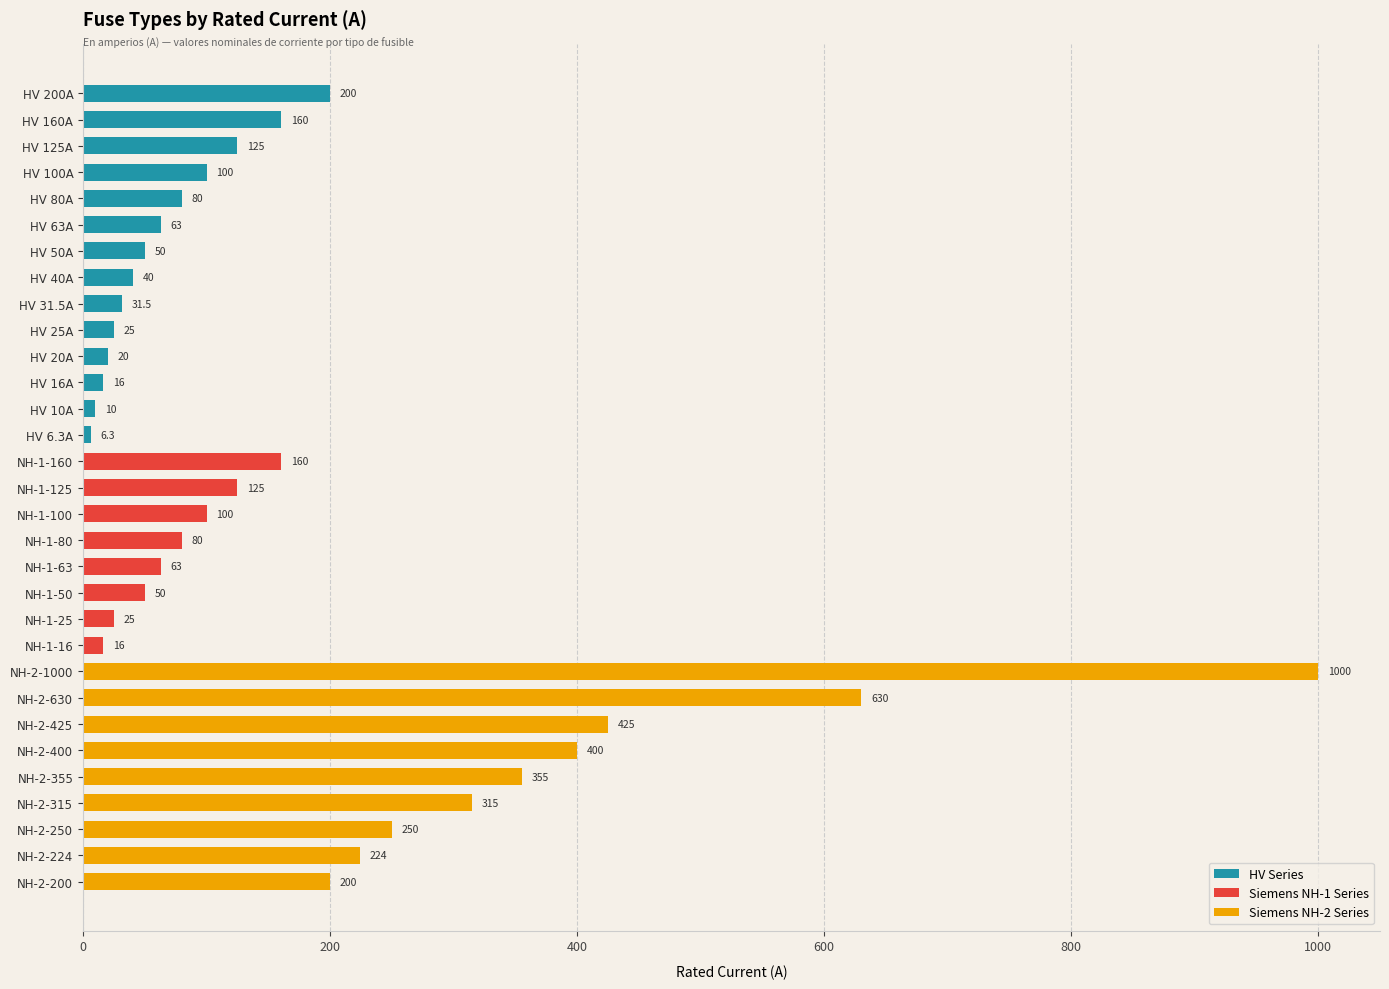

What is the change in value from HV 80A to NH-2-315?

+235.0